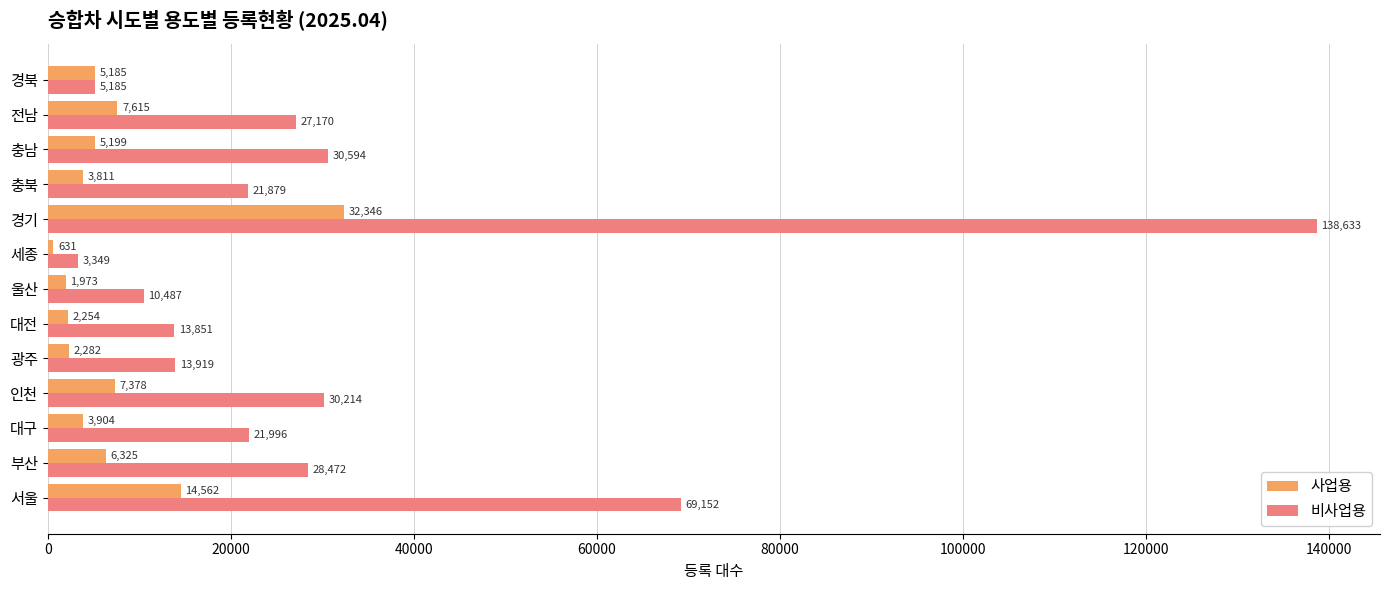

Is it true that 비사업용 equals 21996 at 대구?

True